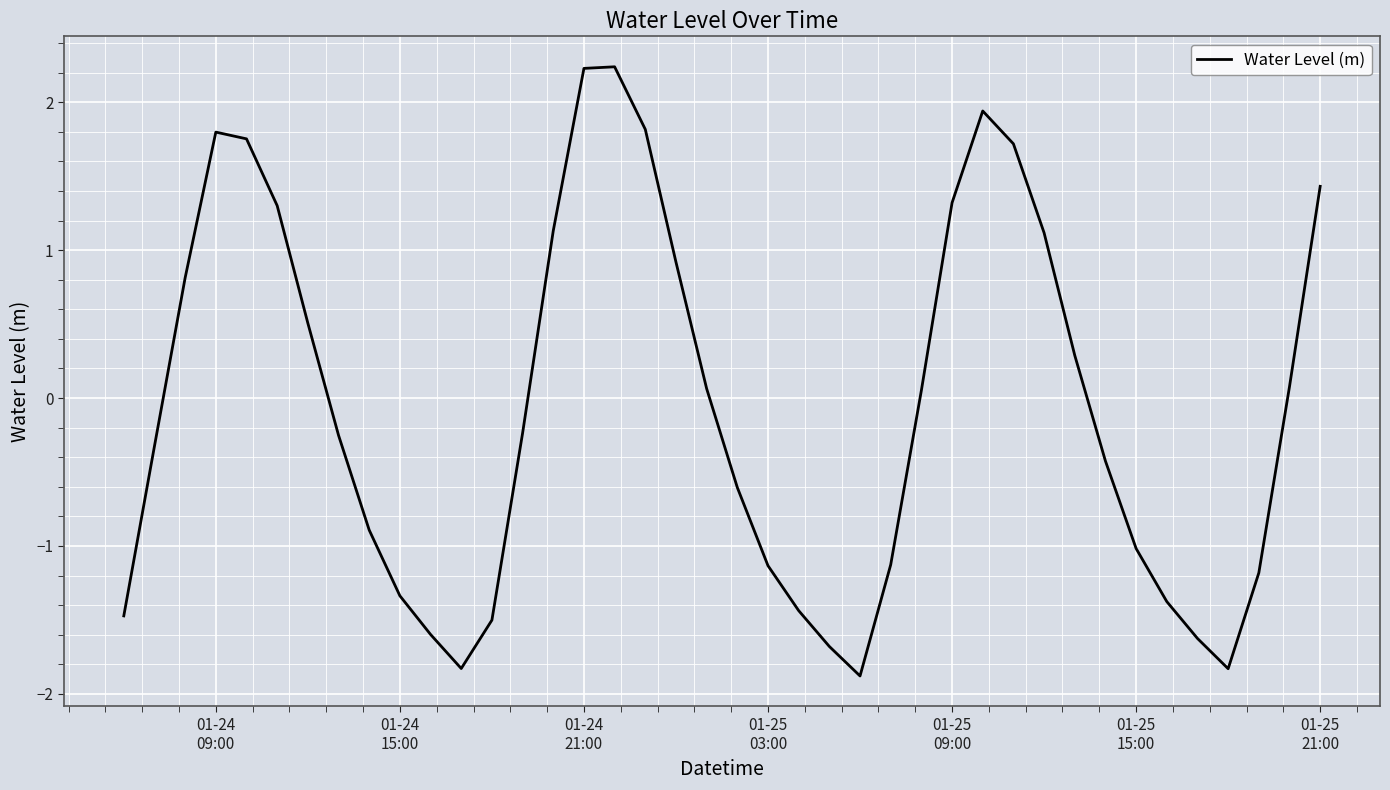

What is the average value?

-0.1